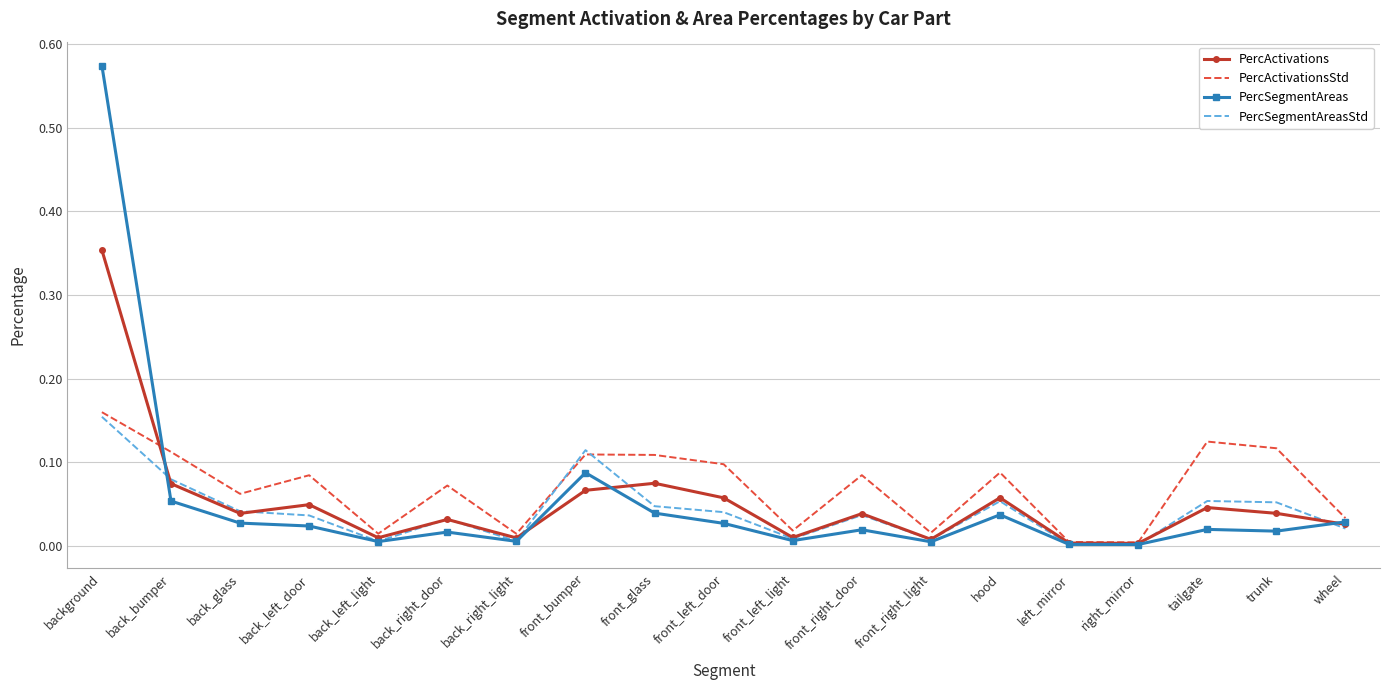

Which series changed the most between back_bumper and front_left_light?

PercActivationsStd